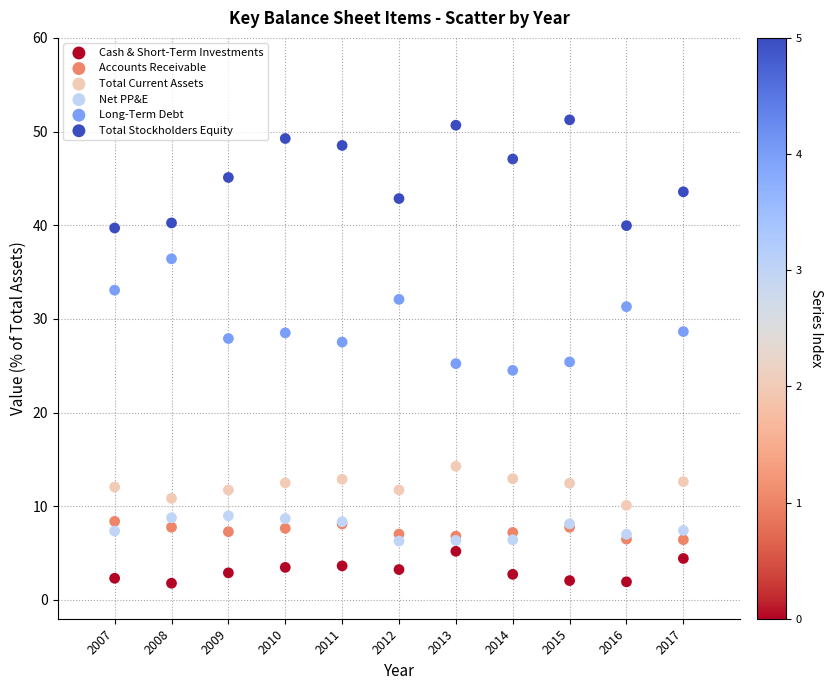

Which series reaches the maximum Y coordinate?

Total Stockholders Equity